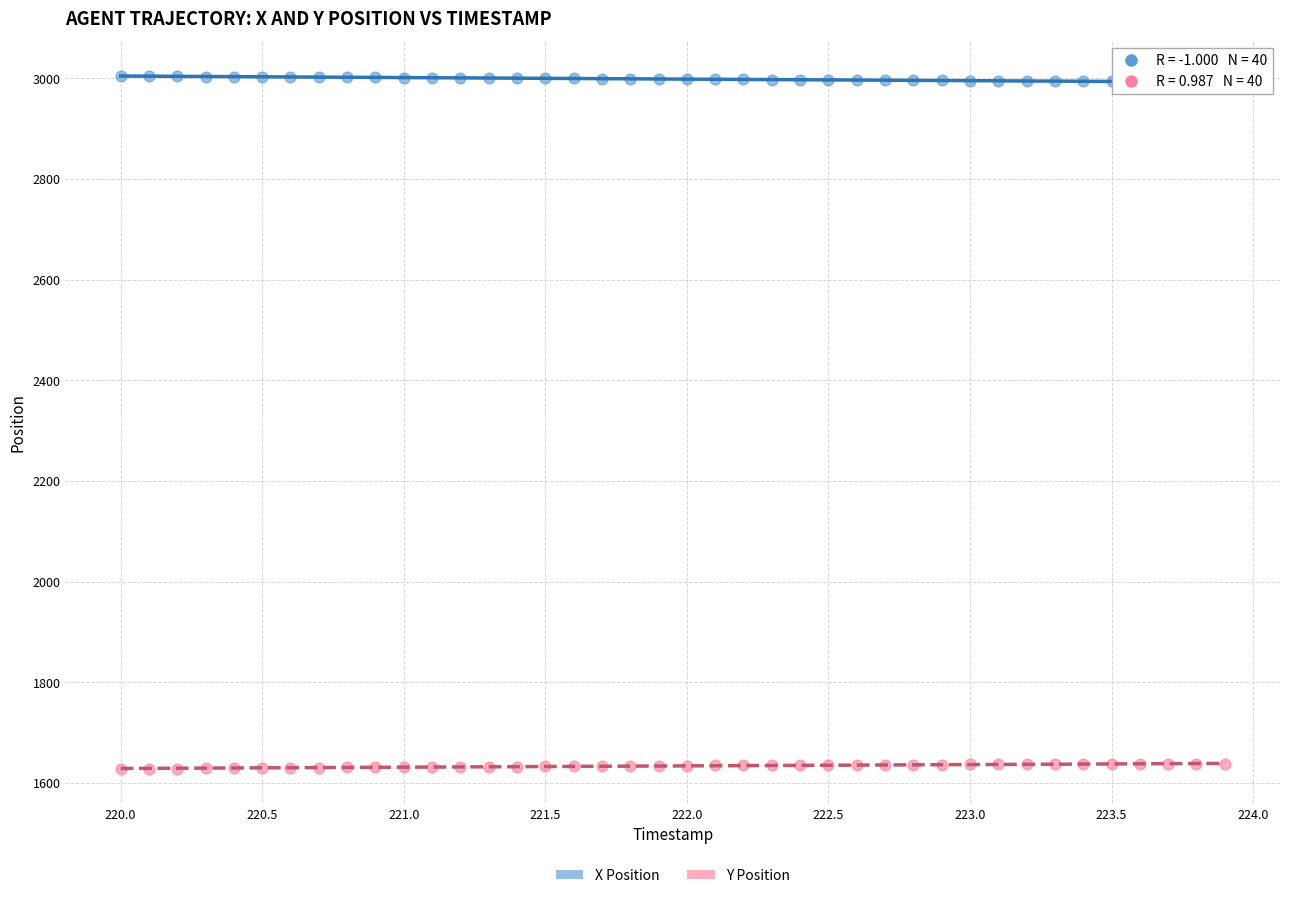

Which series reaches the maximum Y coordinate?

X Position